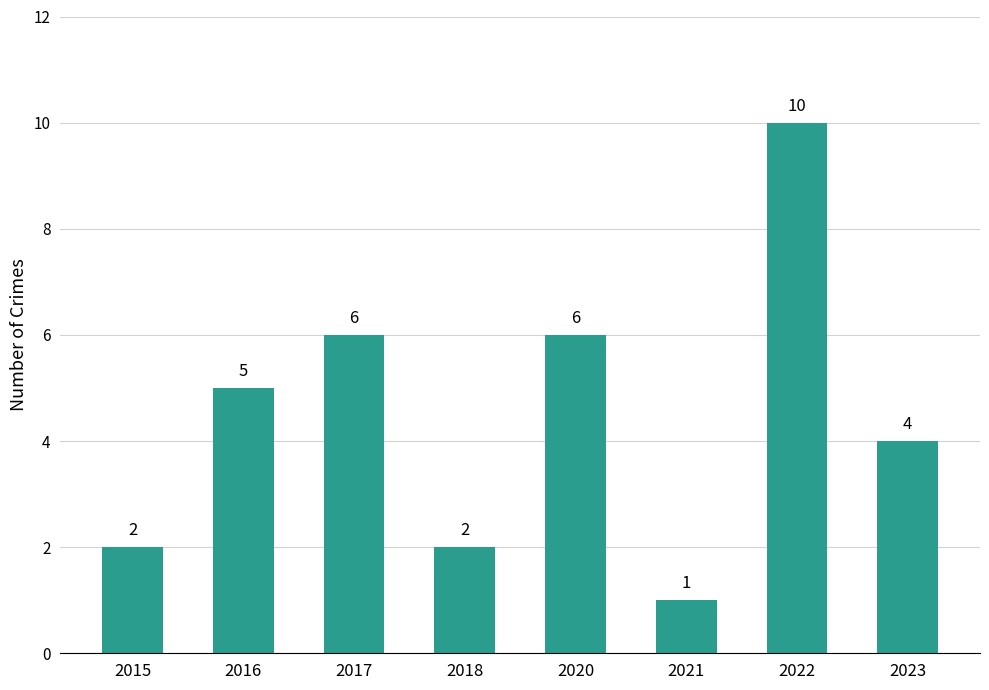

How many bars are there in total?

8